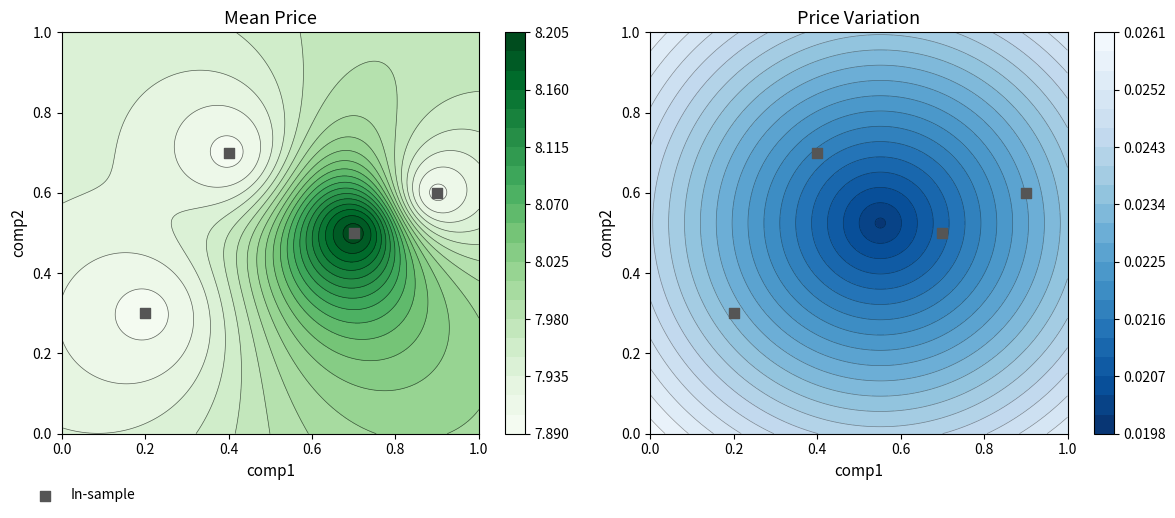

What is the sum of all values?

2.1